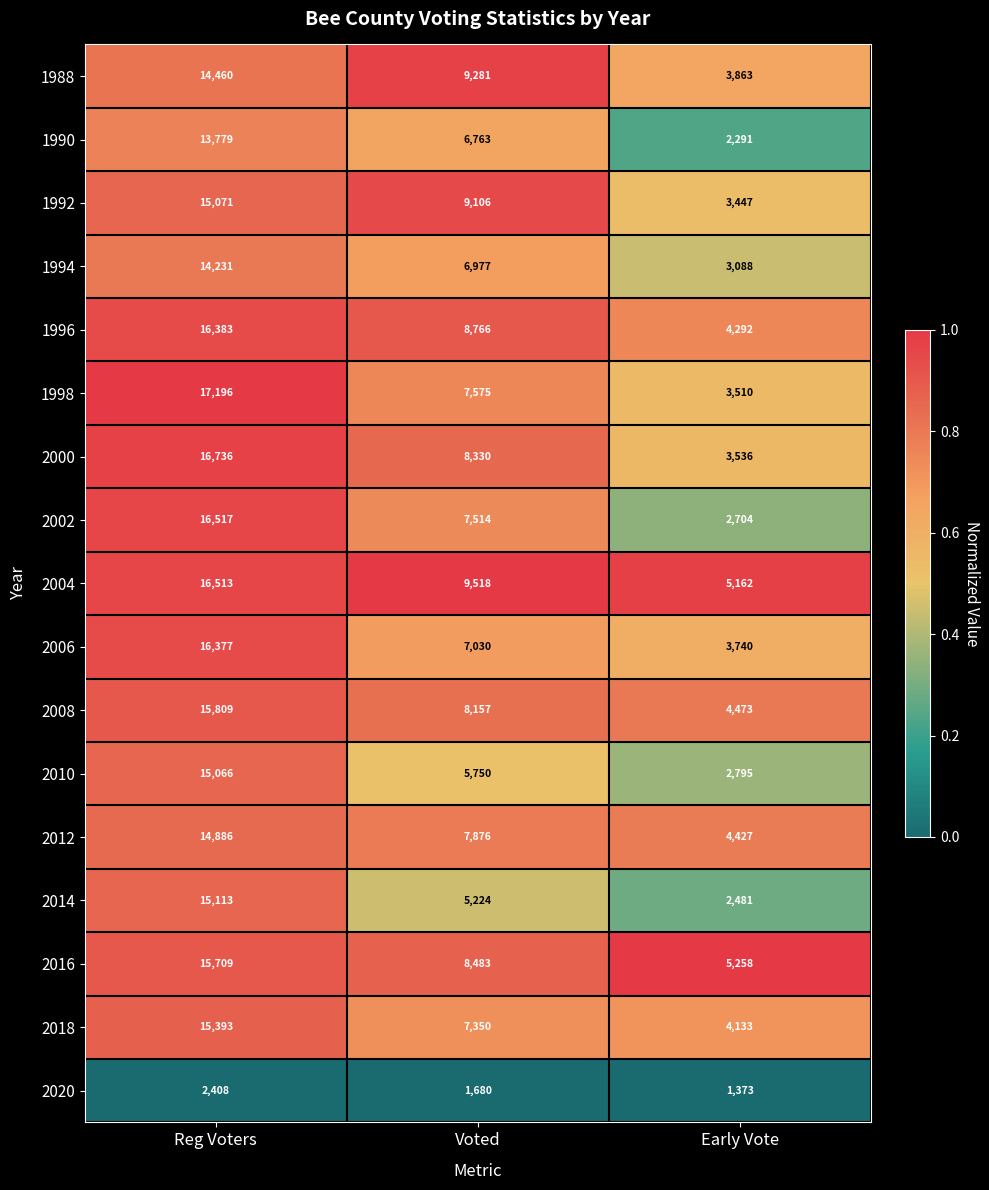

True or false: 1996 has a value of 9199 at Reg Voters.

False